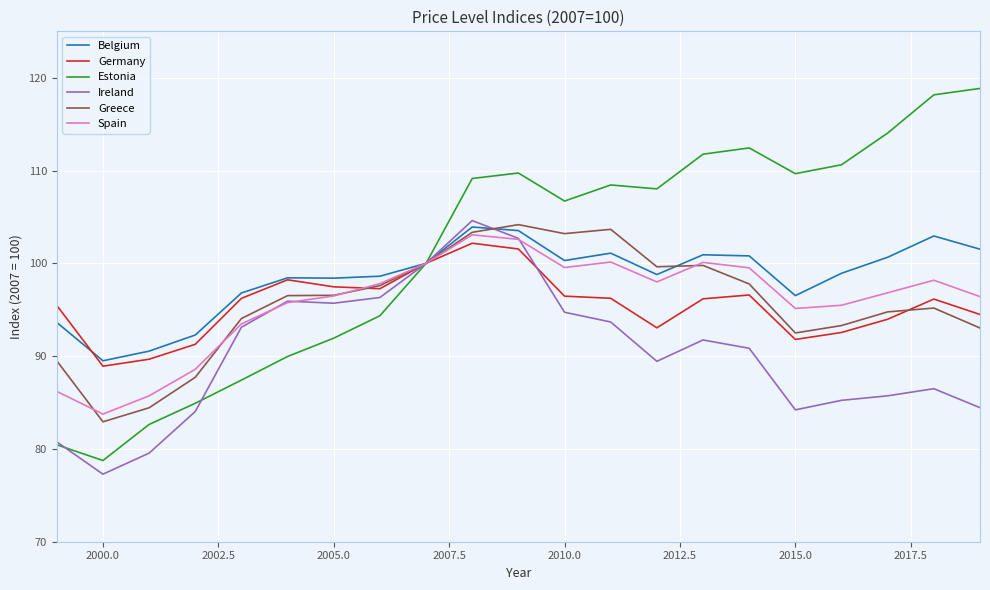

Which series has the largest total across all categories?

Estonia